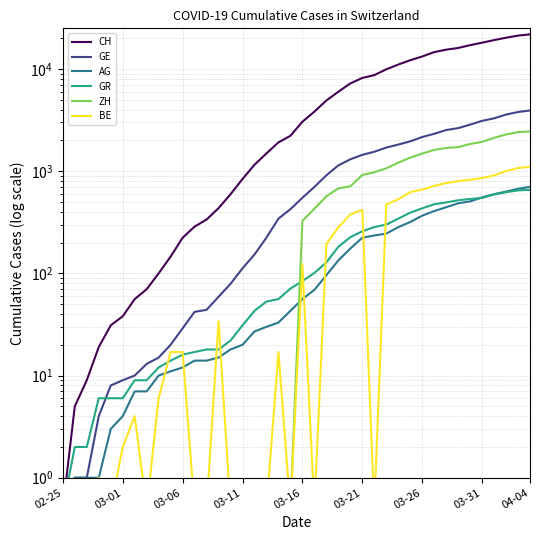

Is it true that CH equals 111.4 at 12?

False